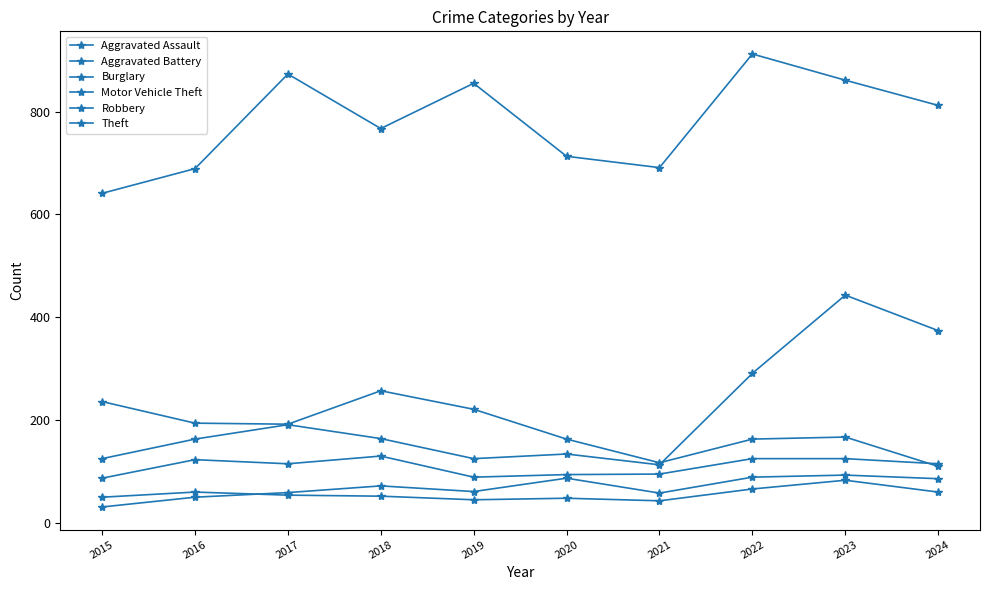

How many data points in Motor Vehicle Theft are less than 164?

5